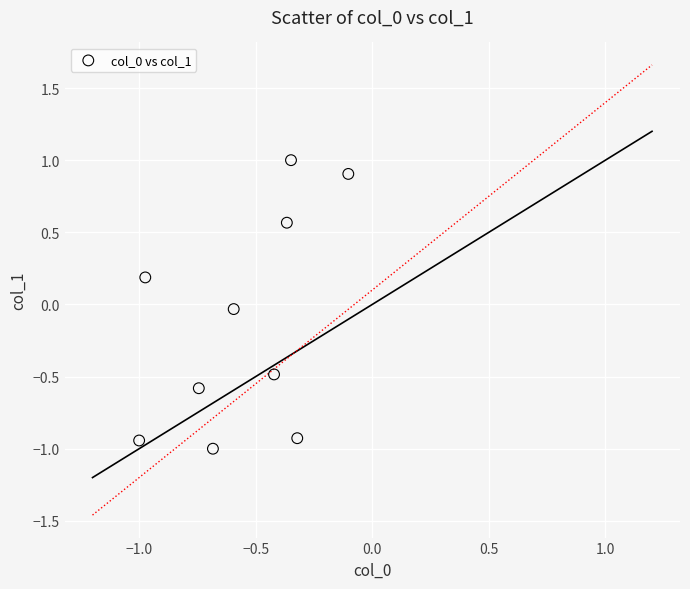

What is the range of X values (max minus min)?

0.9